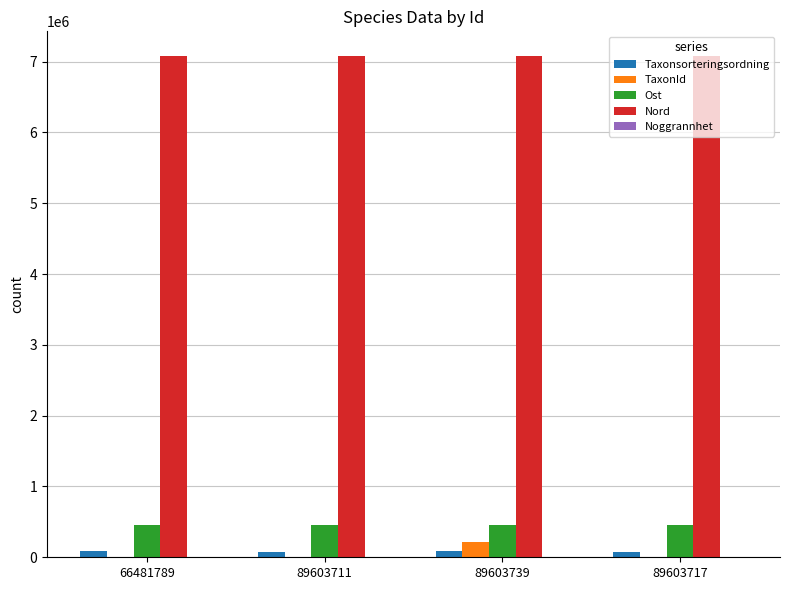

What is the maximum value for Ost?

455437